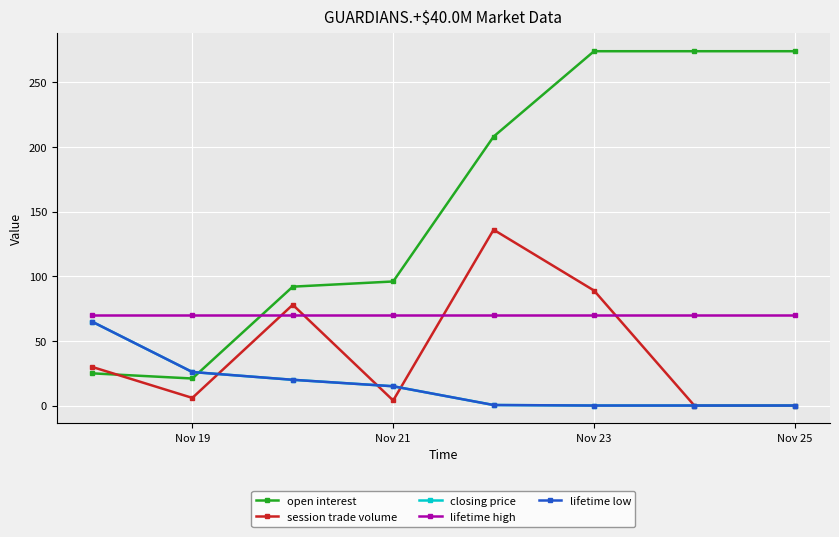

Is this an area chart (filled region under the line)?

No